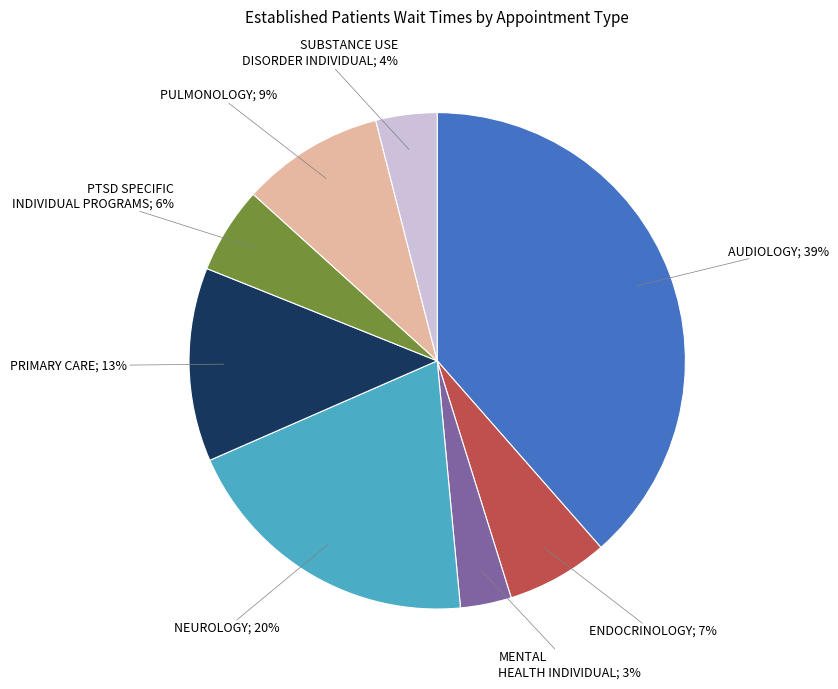

Is there any slice that represents more than half of the pie?

No